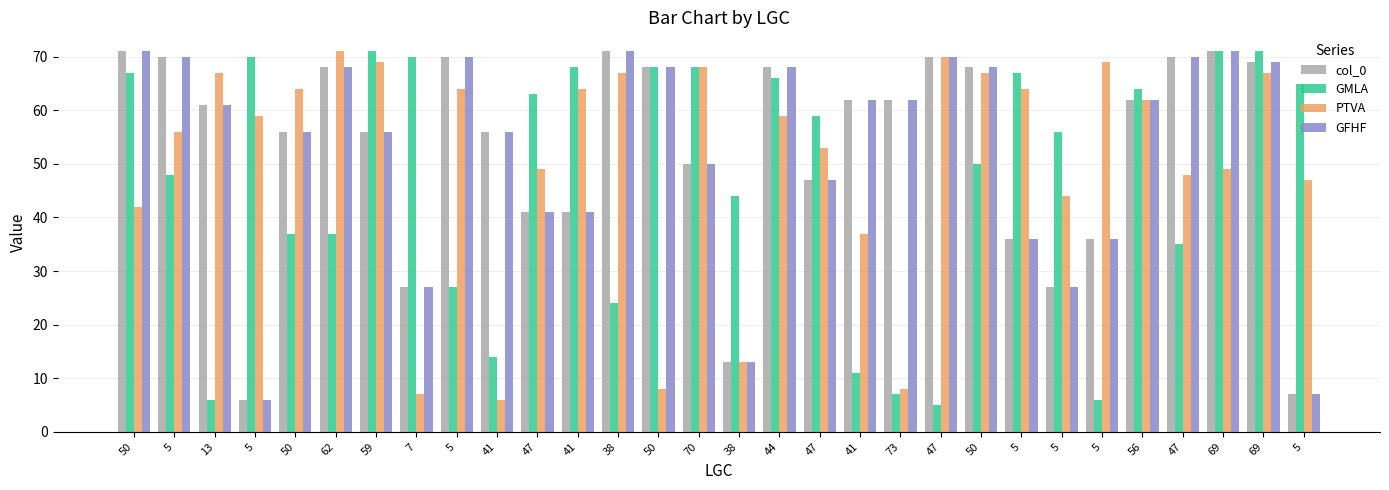

True or false: GFHF has a value of 71 at 38.

True